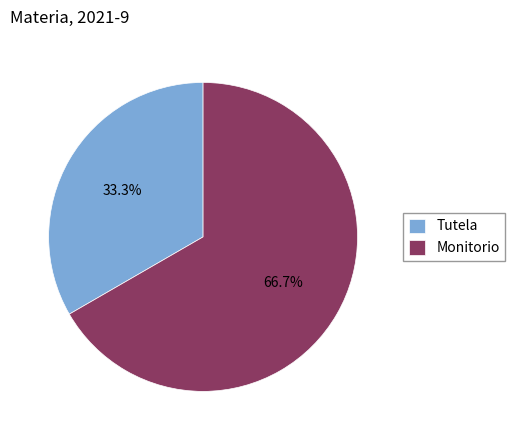

How many slices are in this pie chart?

2